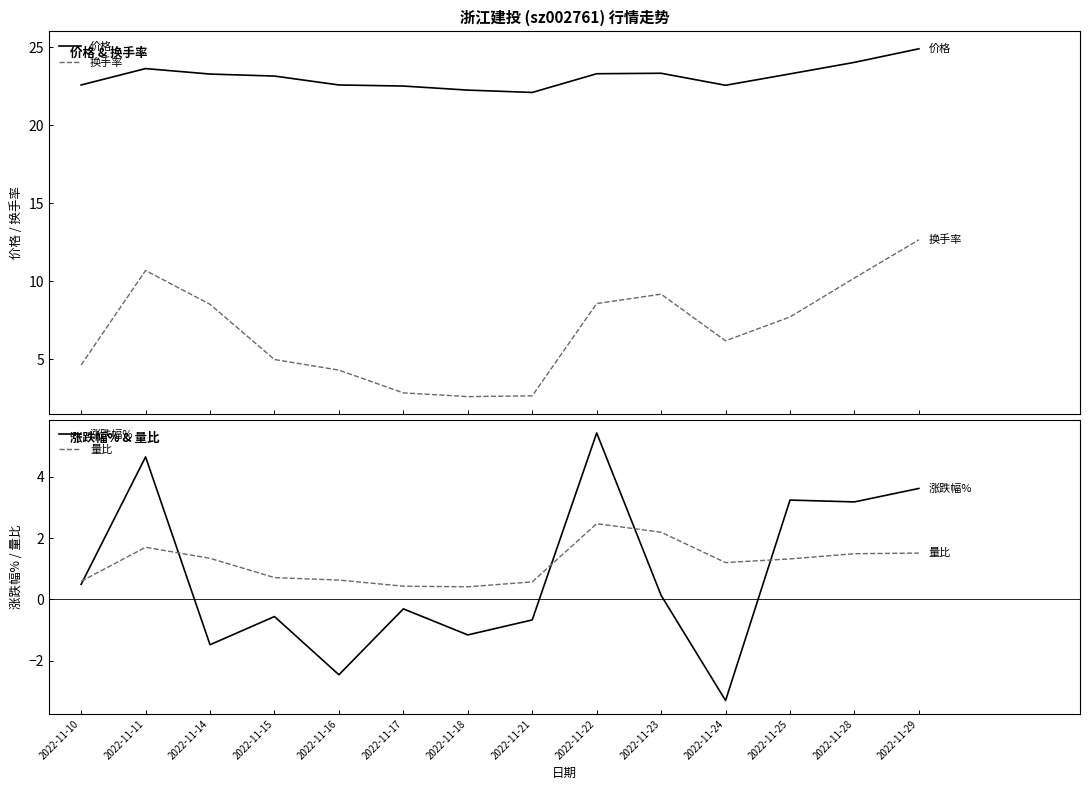

Reading left to right, transcribe all the data shown in this chart.

价格: 2022-11-10=22.6	2022-11-11=23.6	2022-11-14=23.3	2022-11-15=23.1	2022-11-16=22.6	2022-11-17=22.5	2022-11-18=22.2	2022-11-21=22.1	2022-11-22=23.3	2022-11-23=23.3	2022-11-24=22.6	2022-11-25=23.3	2022-11-28=24.0	2022-11-29=24.9
换手率: 2022-11-10=4.6	2022-11-11=10.7	2022-11-14=8.5	2022-11-15=5.0	2022-11-16=4.3	2022-11-17=2.8	2022-11-18=2.6	2022-11-21=2.6	2022-11-22=8.6	2022-11-23=9.2	2022-11-24=6.2	2022-11-25=7.7	2022-11-28=10.2	2022-11-29=12.7
涨跌幅%: 2022-11-10=0.5	2022-11-11=4.7	2022-11-14=-1.5	2022-11-15=-0.6	2022-11-16=-2.5	2022-11-17=-0.3	2022-11-18=-1.2	2022-11-21=-0.7	2022-11-22=5.4	2022-11-23=0.1	2022-11-24=-3.3	2022-11-25=3.2	2022-11-28=3.2	2022-11-29=3.6
量比: 2022-11-10=0.6	2022-11-11=1.7	2022-11-14=1.3	2022-11-15=0.7	2022-11-16=0.6	2022-11-17=0.4	2022-11-18=0.4	2022-11-21=0.6	2022-11-22=2.5	2022-11-23=2.2	2022-11-24=1.2	2022-11-25=1.3	2022-11-28=1.5	2022-11-29=1.5